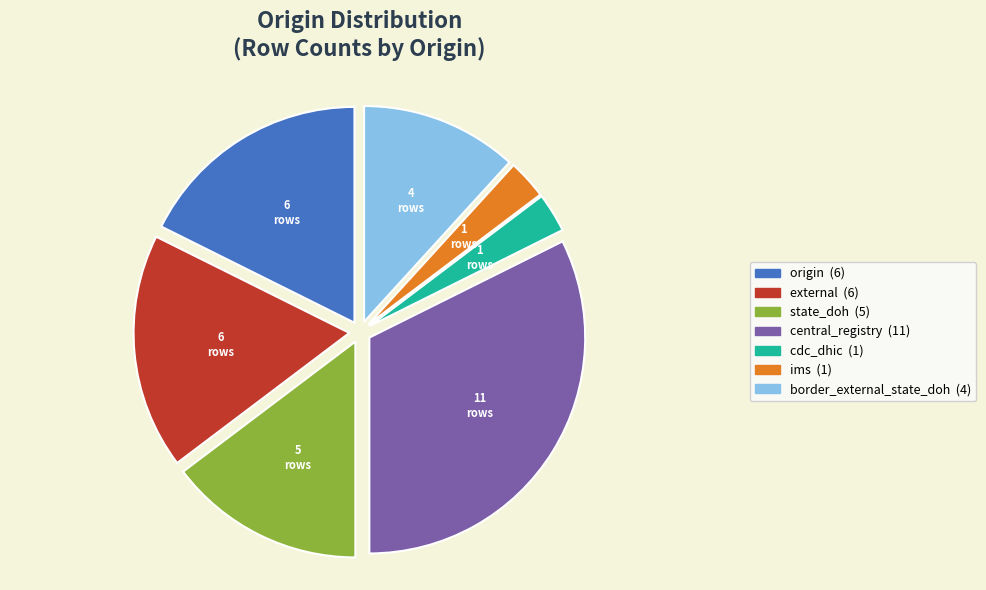

Which slice is the largest?

central_registry